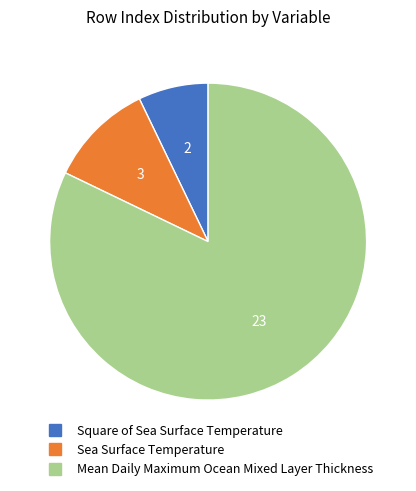

Does Square of Sea Surface Temperature account for over 50% of the chart?

No